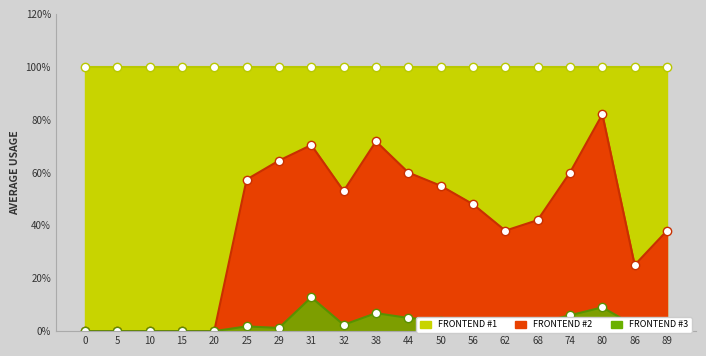

True or false: Average Risk Probability has a value of 0.4 at 31.

False